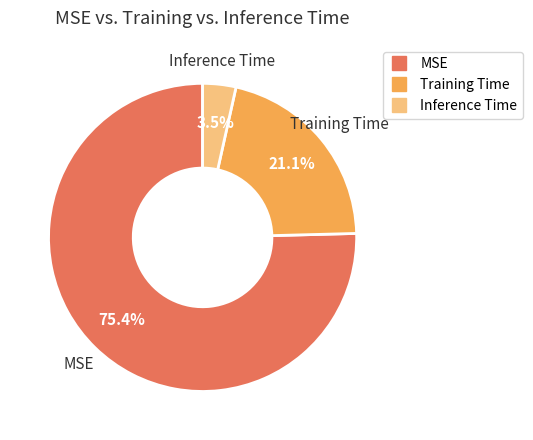

To the nearest percent, what portion does MSE represent?

75%